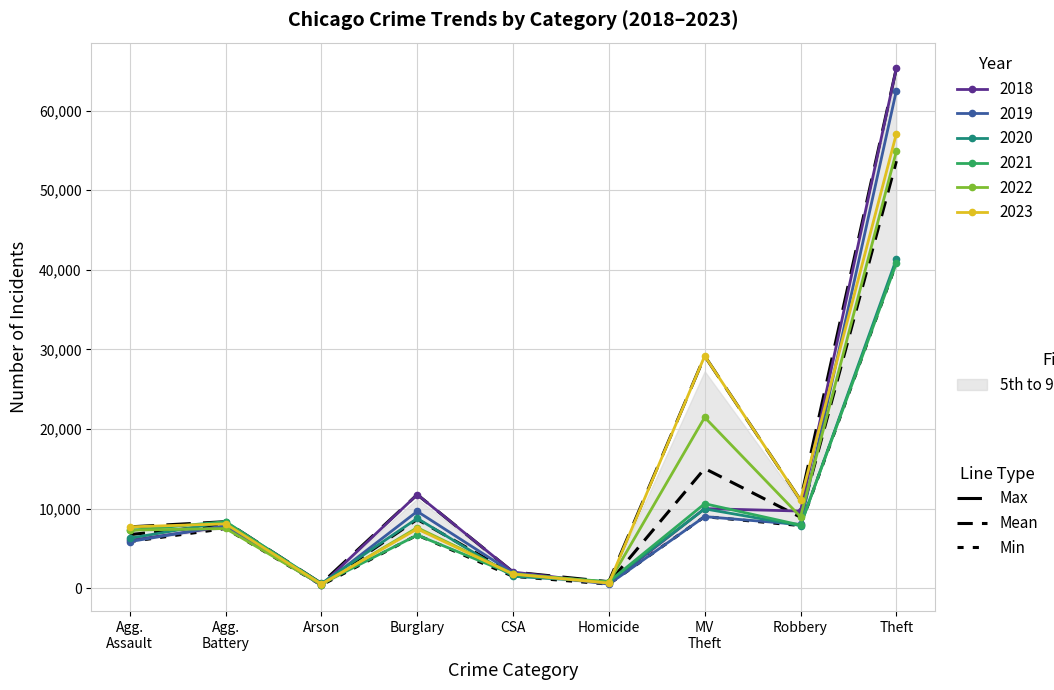

What are all the series names shown in the legend?

Max, Mean, Min